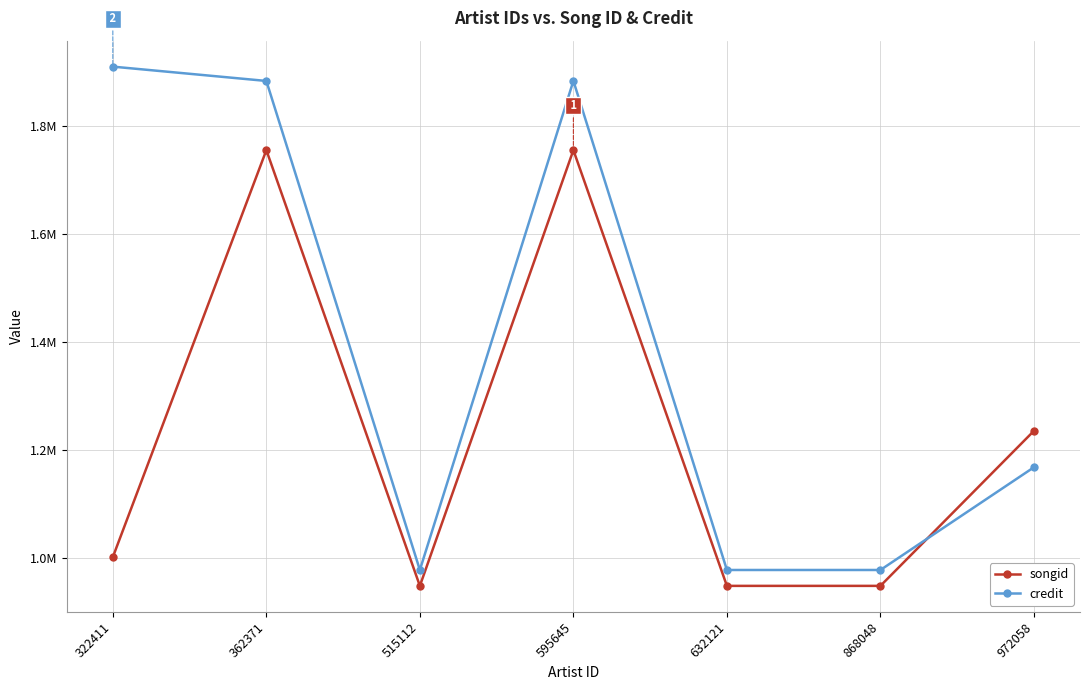

The credit series shows 212009 at 632121. True or false?

False